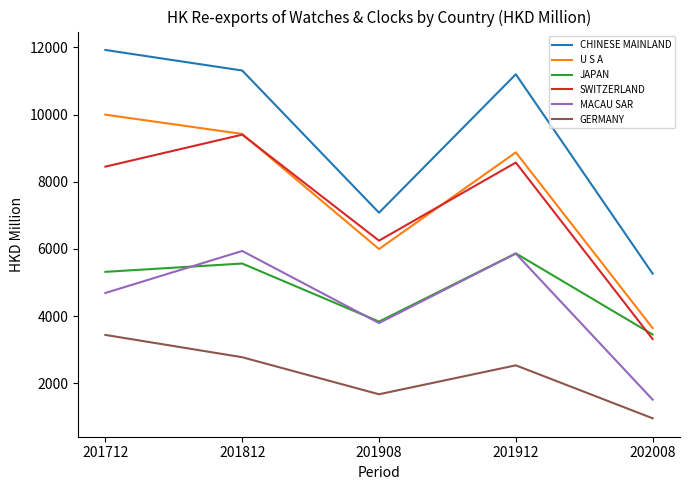

Reading right to left, extract all data points from this chart.

CHINESE MAINLAND: 5265.7	11199.6	7079.6	11311.3	11923.2
U S A: 3646.5	8875.4	5998.3	9423.7	9997.8
JAPAN: 3454.9	5868.9	3839.2	5566.7	5319.8
SWITZERLAND: 3319.3	8572.3	6248.1	9402.7	8450.9
MACAU SAR: 1516.1	5863.6	3795.3	5941.4	4690.8
GERMANY: 960.5	2536.9	1676.0	2778.4	3442.2